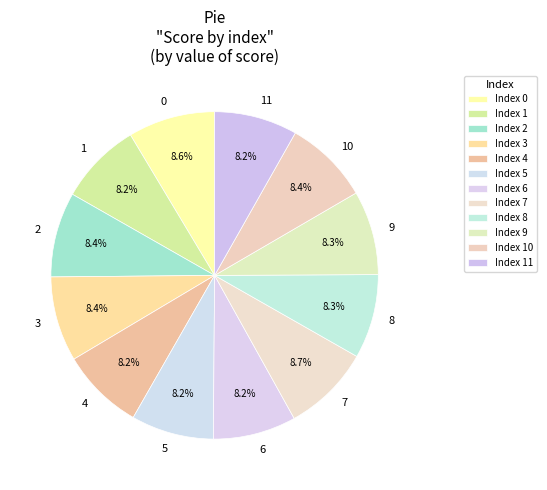

Is there a majority slice in this chart?

No